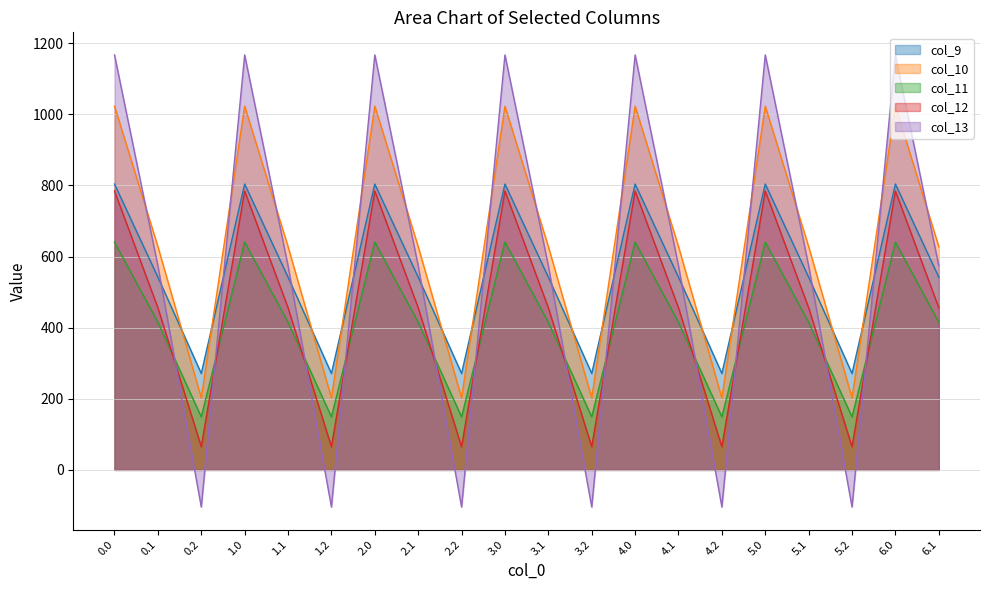

List the series in order of their peak value, highest first.

col_13, col_10, col_9, col_12, col_11